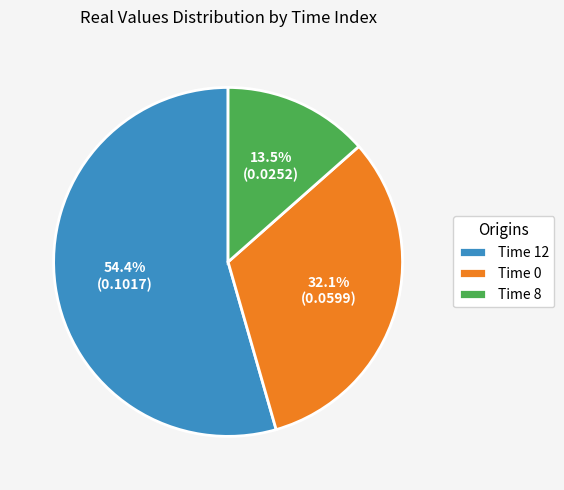

How many slices are in this pie chart?

3